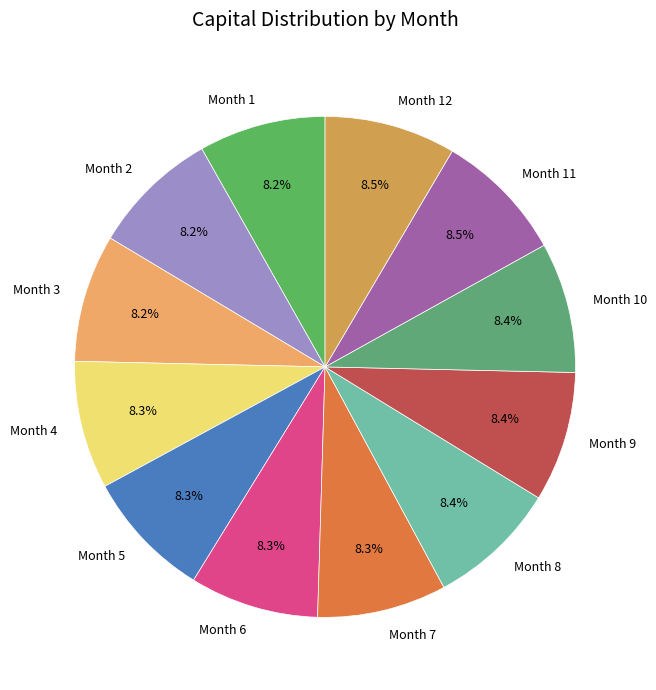

Is Month 1 the majority of the pie?

No